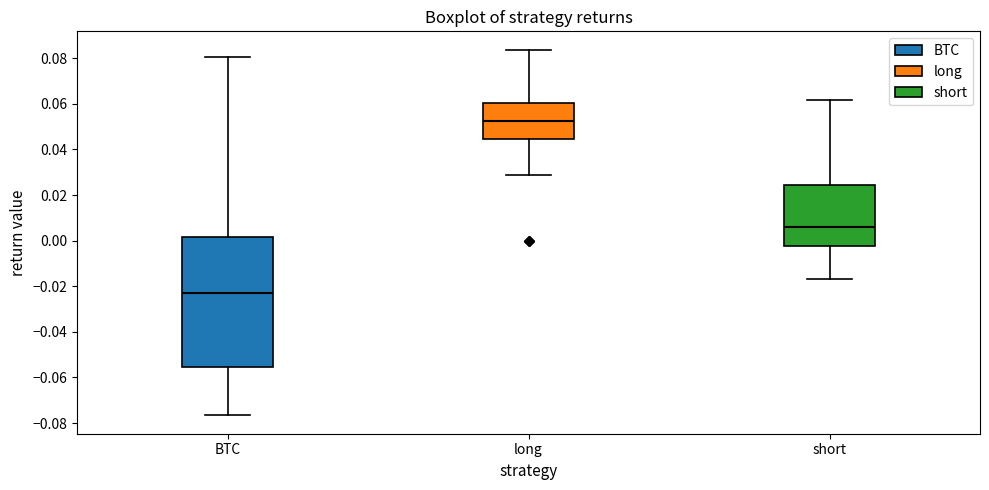

Where is the upper edge of the box for short on the y-axis? The values are not printed on the chart, so give them approximately, as read against the axis.

0.024